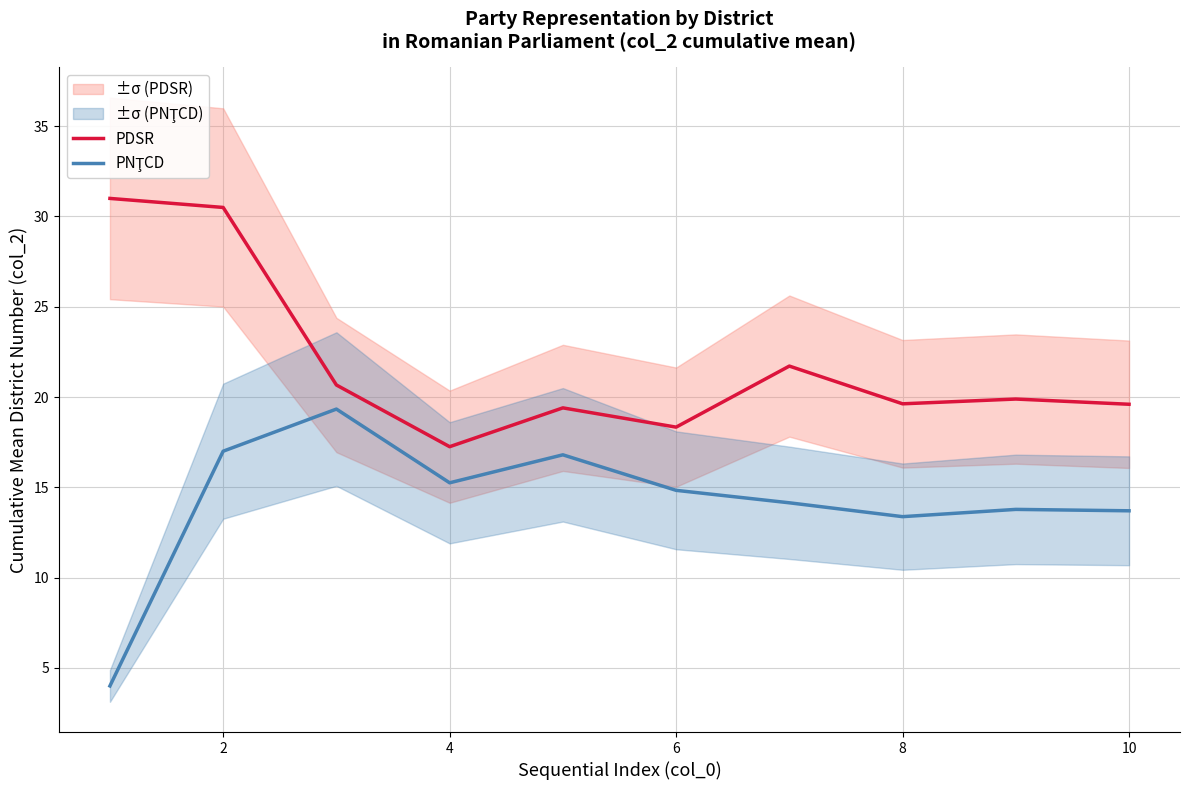

What is the difference between the maximum and minimum values in the PNŢCD series?

15.3